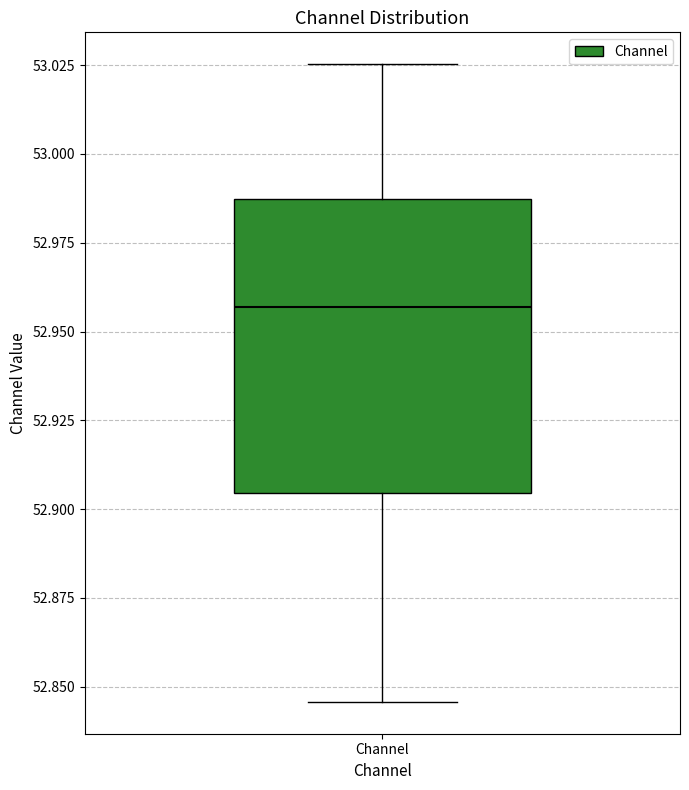

Read this box plot against the y-axis: the position of the median line, the range covered by the box, and the ends of both whiskers. The values are not printed on the chart, so give them approximately, as read against the axis.

median 52.955, box 52.905 to 52.985, whiskers 52.845 to 53.025